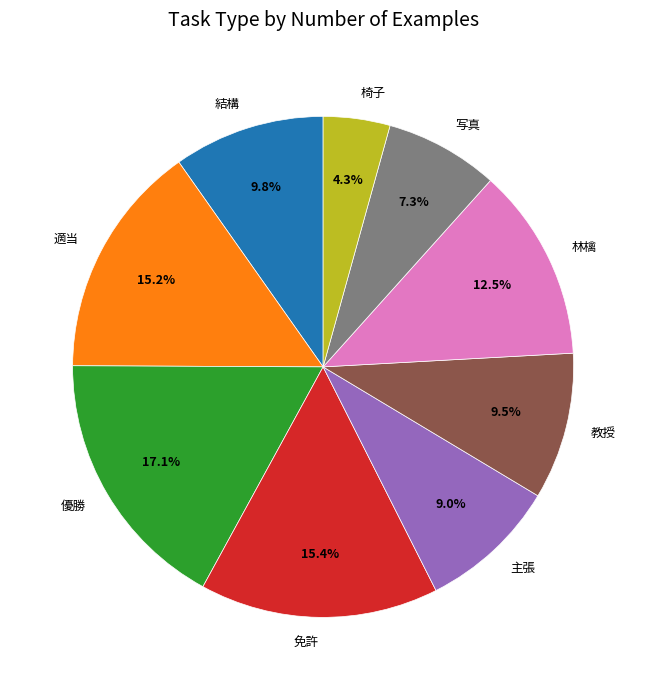

True or false: 主張 accounts for 1% of the total.

False